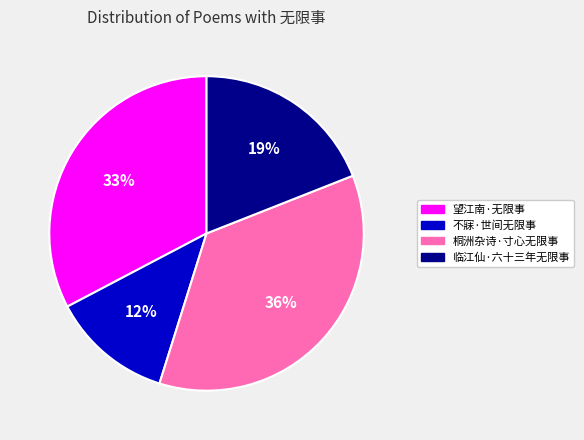

To the nearest percent, what portion does 桐洲杂诗·寸心无限事 represent?

36%